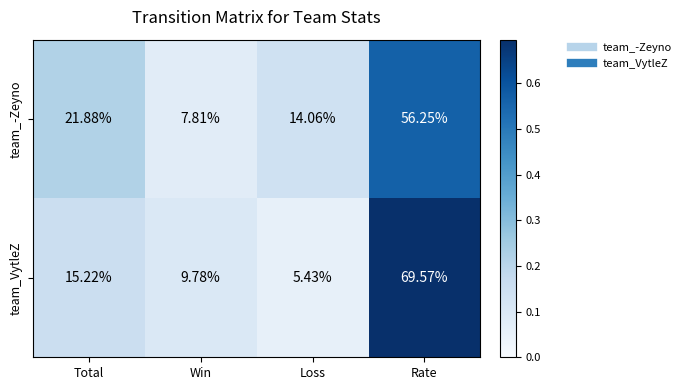

Which category has the lowest value across all series?

Loss